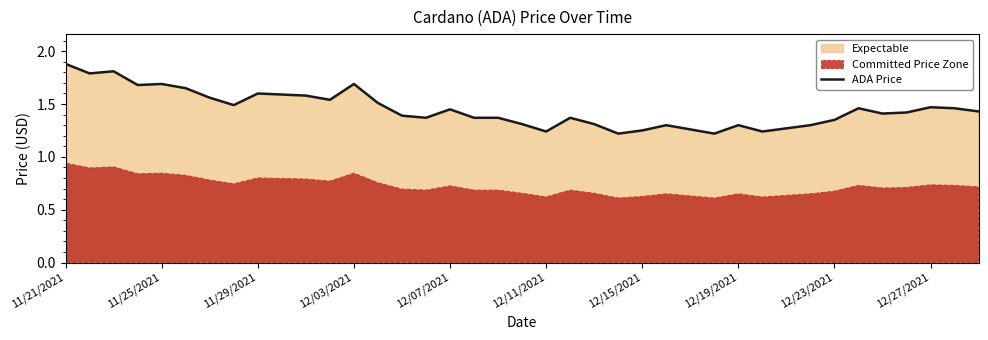

What is the smallest value displayed?

1.2